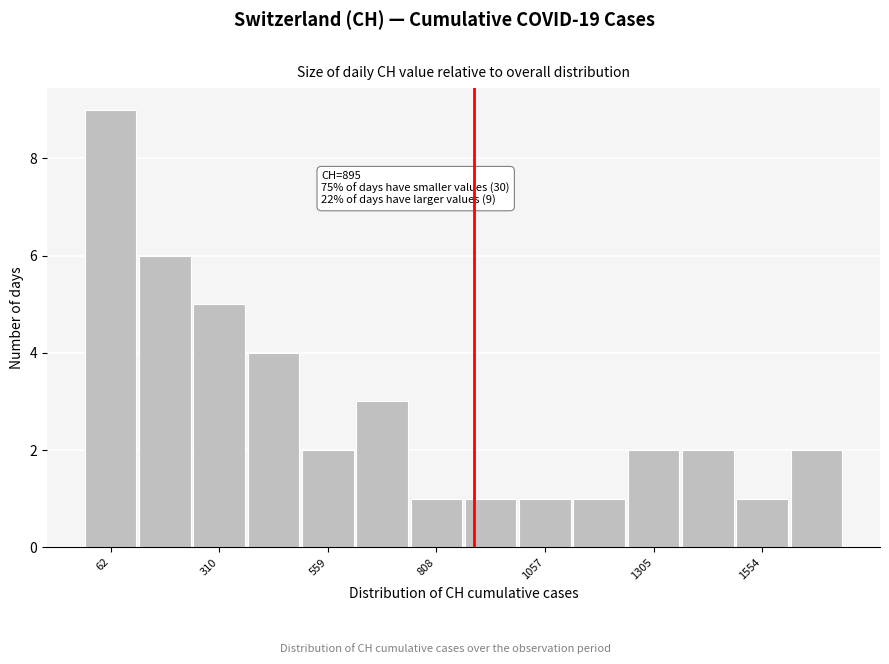

Read against the x-axis, roughly where is the centre of the tallest bar?

50